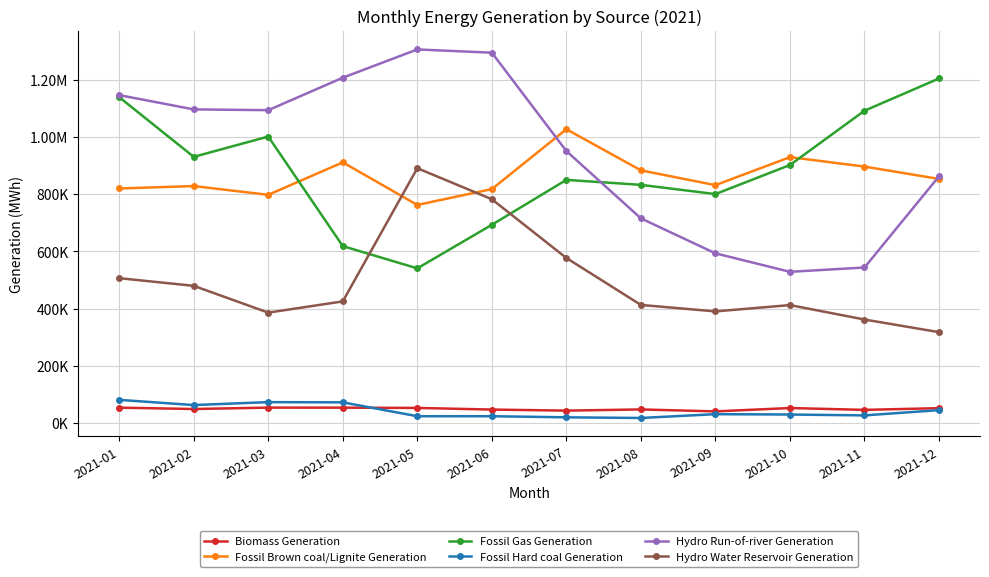

Between 2021-04 and 2021-05, which series saw the biggest shift?

Hydro Water Reservoir Generation